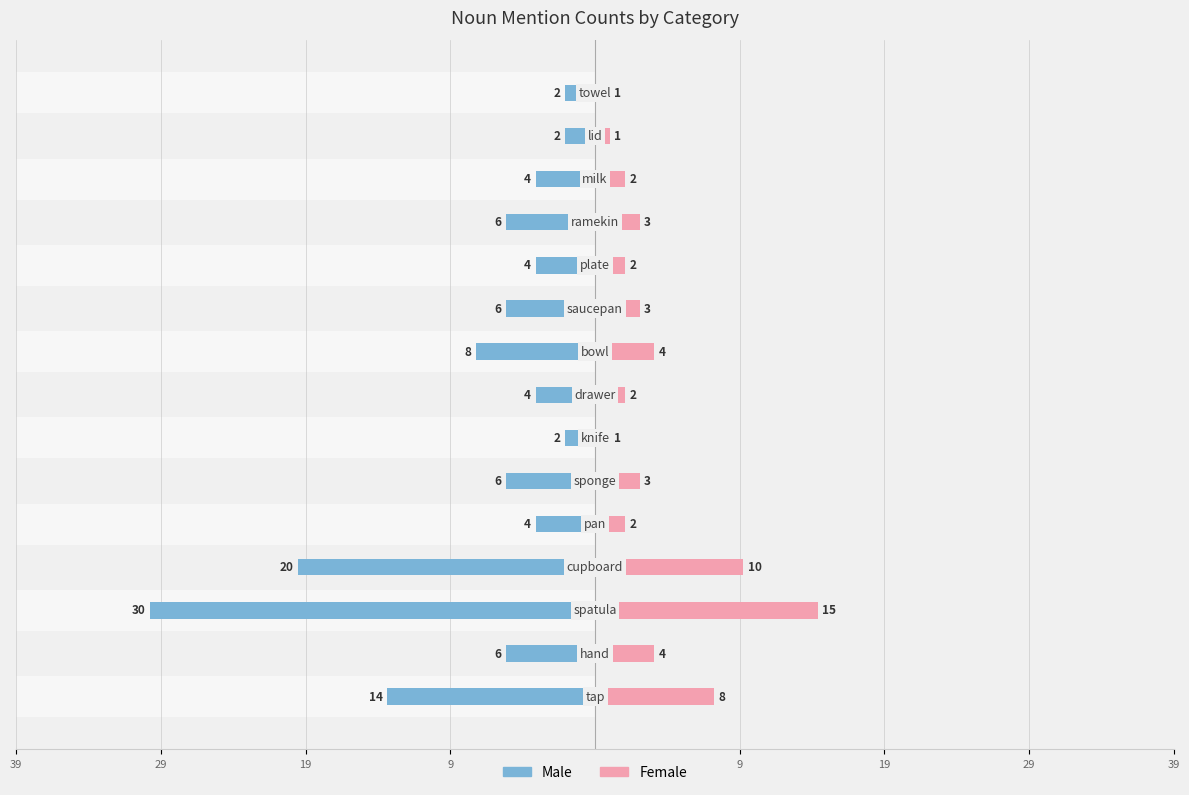

Count the number of categories in the chart.

15